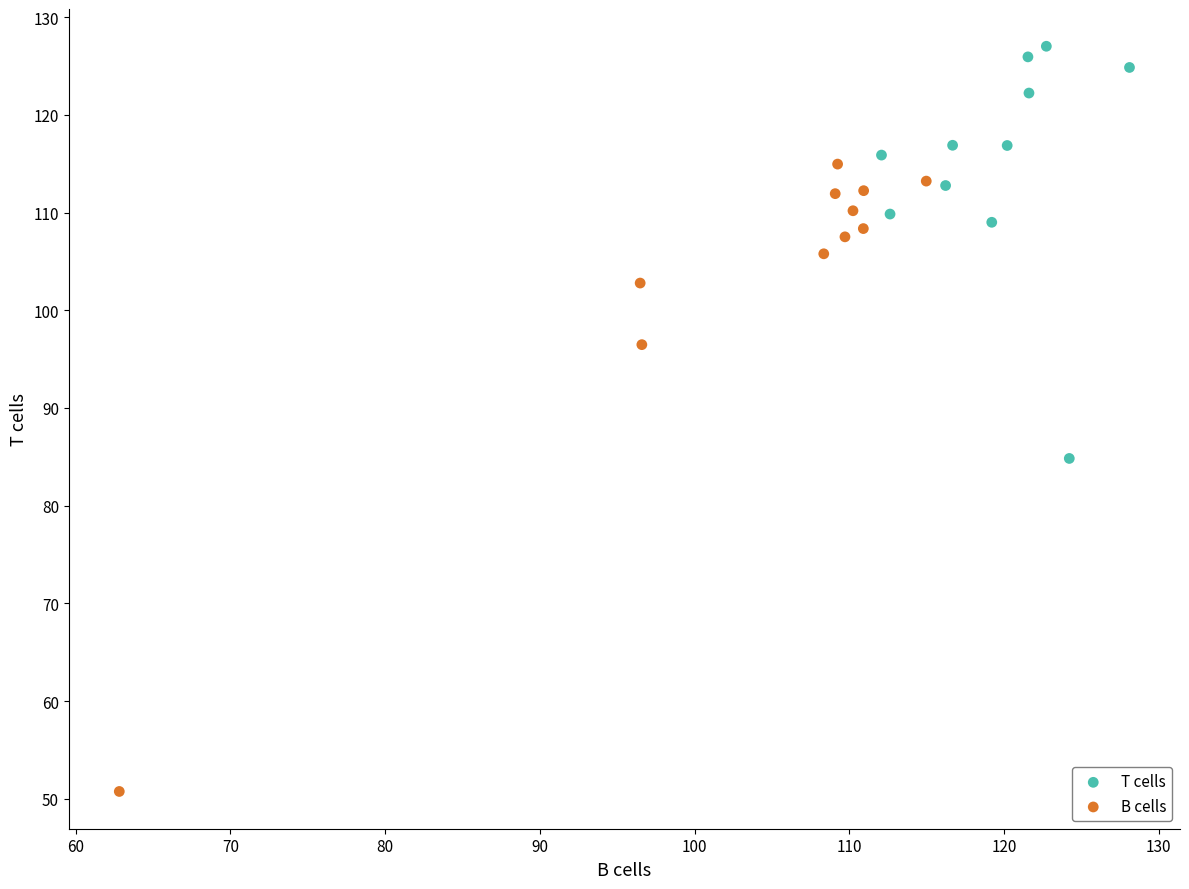

Which series contains the highest Y value?

T cells